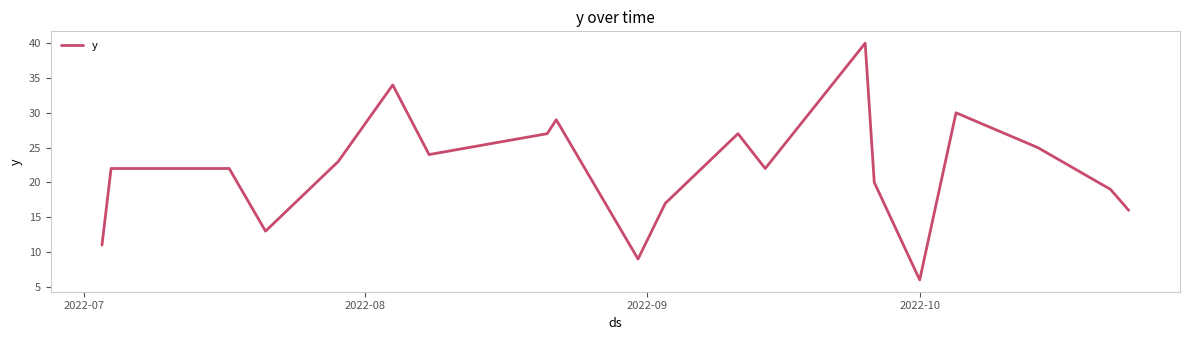

What is the difference between the maximum and minimum values?

34